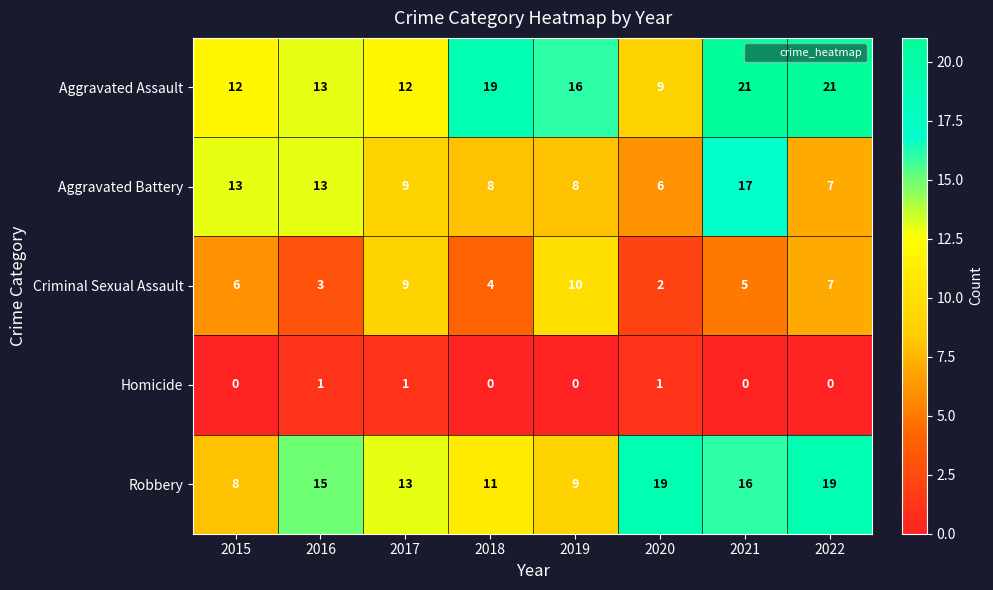

Count the Criminal Sexual Assault values in the range 4 to 9.

5